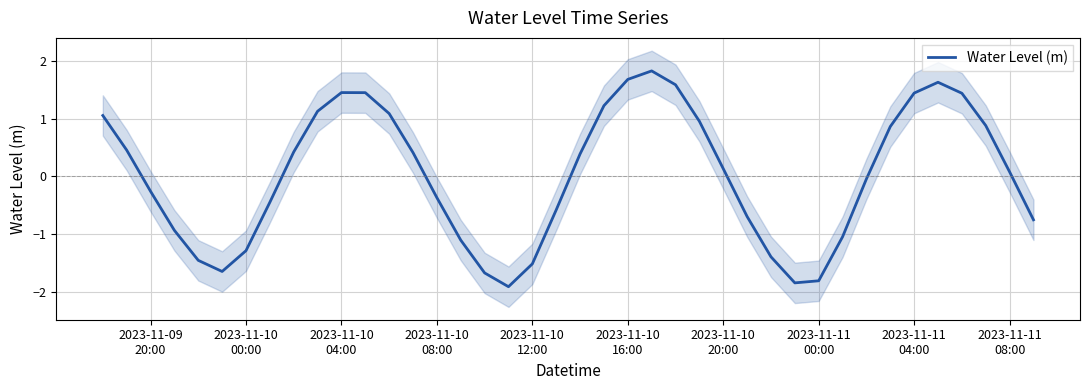

Reading right to left, transcribe all the data shown in this chart.

-0.8	0.1	0.9	1.4	1.6	1.4	0.9	-0.0	-1.0	-1.8	-1.8	-1.4	-0.7	0.1	1.0	1.6	1.8	1.7	1.2	0.4	-0.6	-1.5	-1.9	-1.7	-1.1	-0.4	0.4	1.1	1.4	1.5	1.1	0.4	-0.4	-1.3	-1.6	-1.5	-0.9	-0.3	0.5	1.1